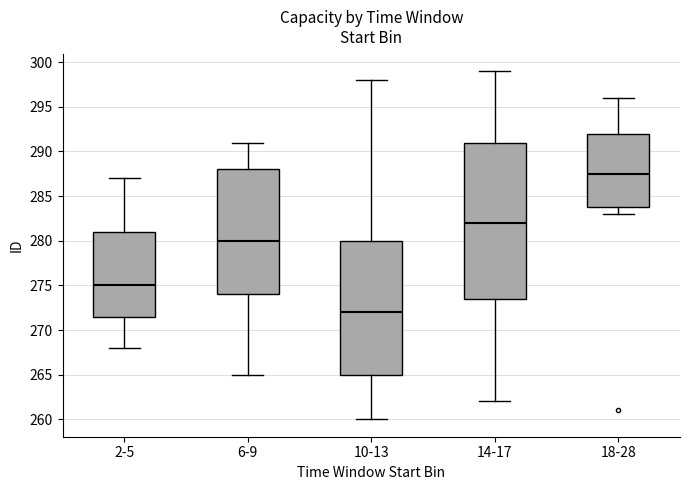

Reading left to right, read every box against the y-axis: the position of its median line, the range the box covers, and the ends of its whiskers. The values are not printed on the chart, so give them approximately, as read against the axis.

2-5: median 275.0, box 271.5 to 281.0, whiskers 268.0 to 287.0
6-9: median 280.0, box 274.0 to 288.0, whiskers 265.0 to 291.0
10-13: median 272.0, box 265.0 to 280.0, whiskers 260.0 to 298.0
14-17: median 282.0, box 273.5 to 291.0, whiskers 262.0 to 299.0
18-28: median 287.5, box 284.0 to 292.0, whiskers 283.0 to 296.0